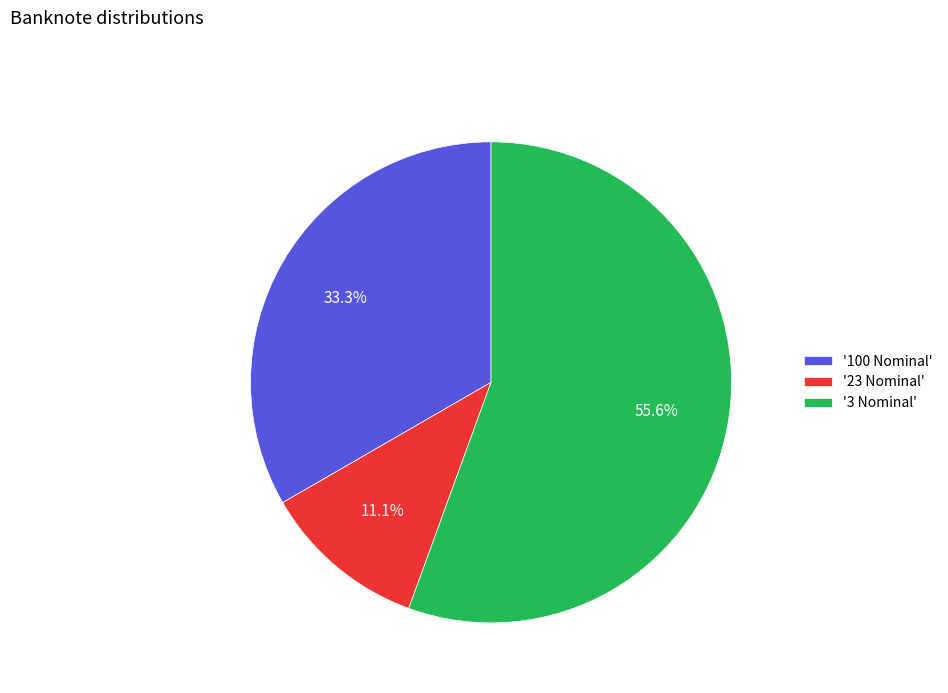

What is the ratio of the value at '3 Nominal' to the value at '23 Nominal'?

5.0